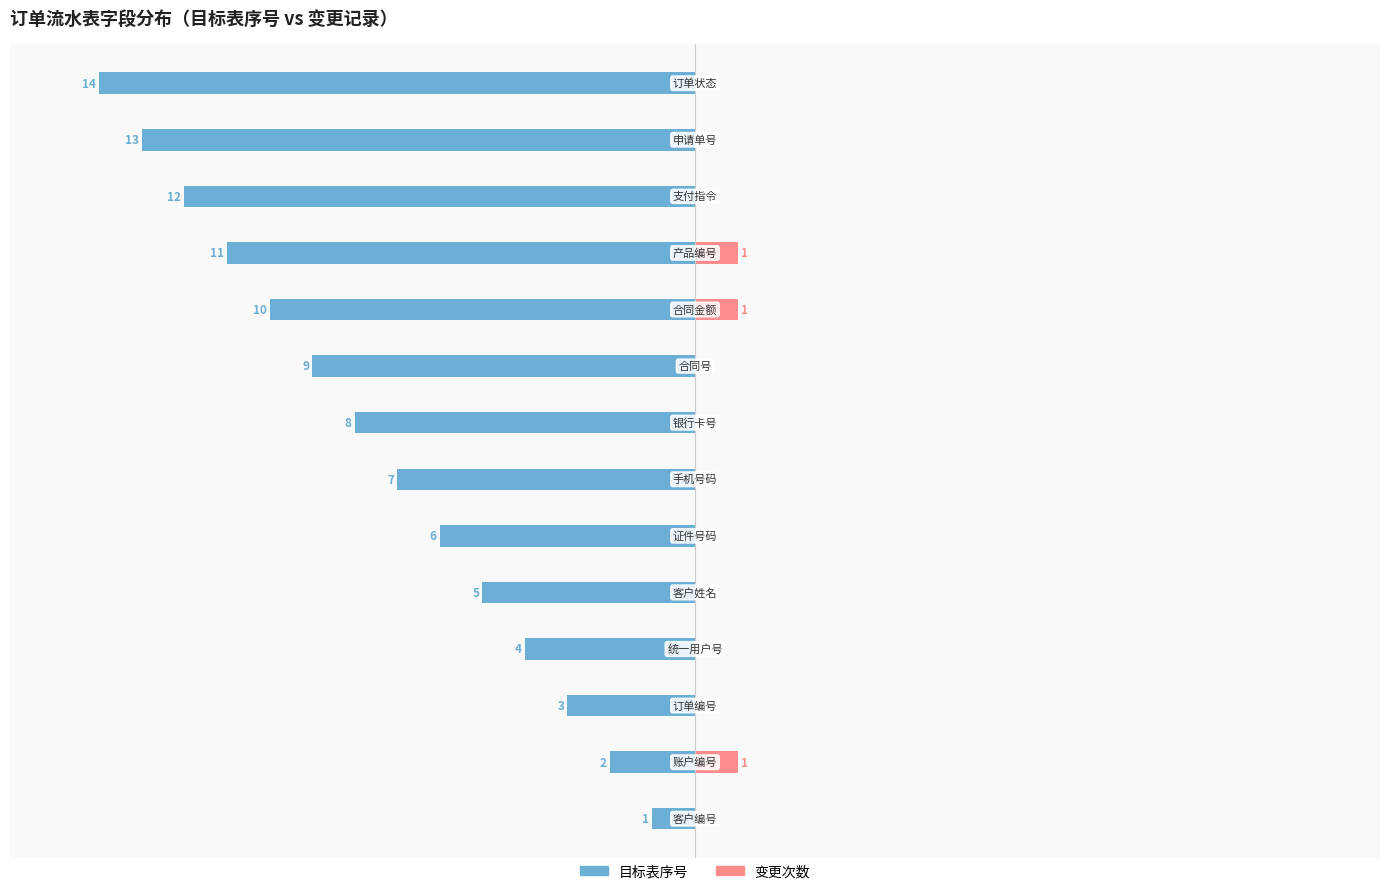

The value of 变更次数 at 7 is 4.9. True or false?

False